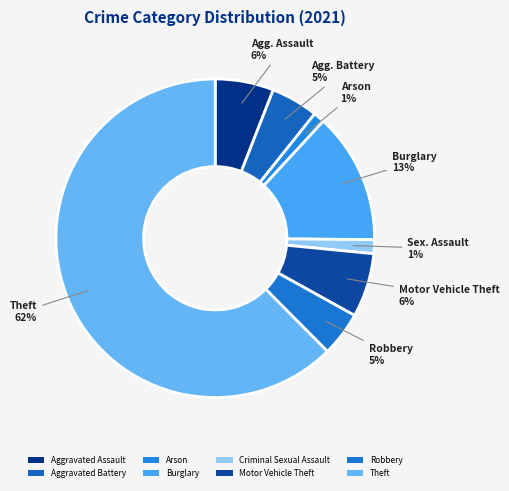

The Burglary slice represents 1% of the pie. True or false?

False